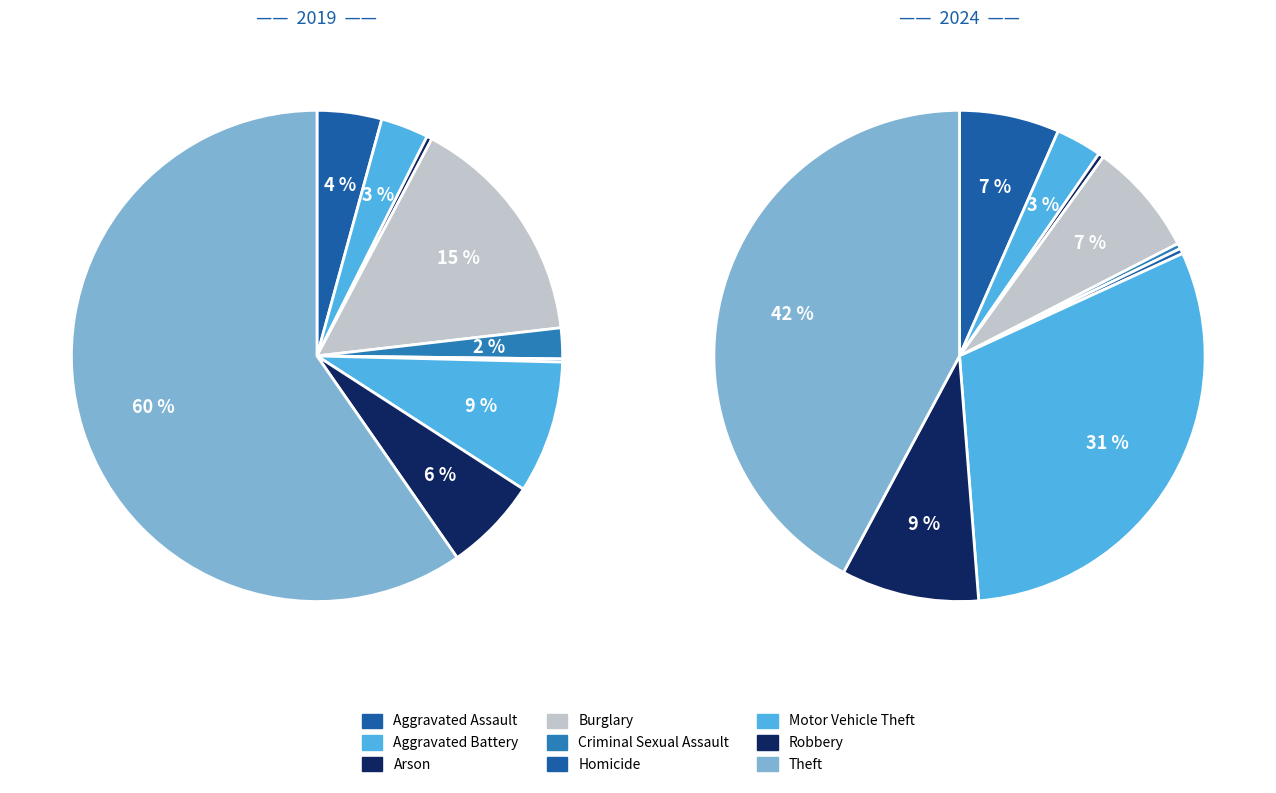

To the nearest percent, what is the difference between the Burglary and Criminal Sexual Assault slice percentages?

7%